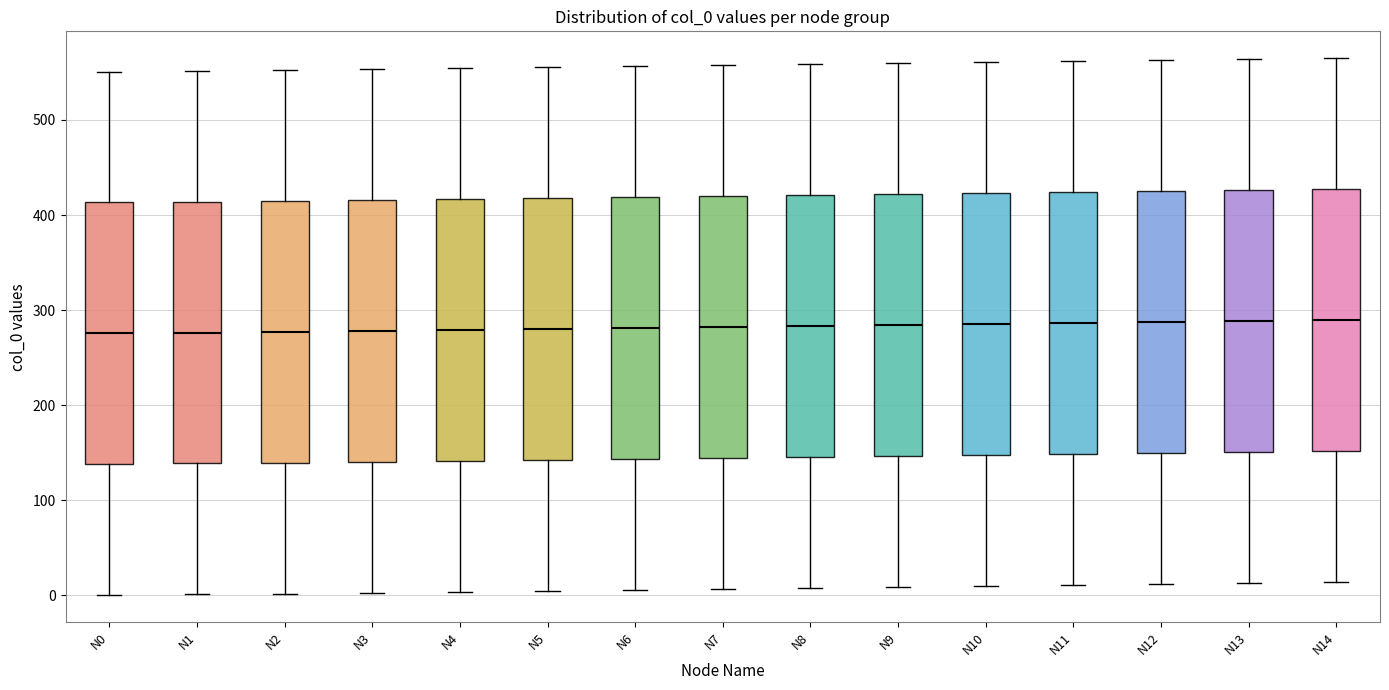

Reading left to right, transcribe this box plot: for each box, give where its median line is, the range the box spans, and where its two whiskers end, as read against the y-axis. The values are not printed on the chart, so give them approximately, as read against the axis.

N0: median 280, box 140 to 410, whiskers 0 to 550
N1: median 280, box 140 to 410, whiskers 0 to 550
N2: median 280, box 140 to 420, whiskers 0 to 550
N3: median 280, box 140 to 420, whiskers 0 to 550
N4: median 280, box 140 to 420, whiskers 0 to 560
N5: median 280, box 140 to 420, whiskers 10 to 560
N6: median 280, box 140 to 420, whiskers 10 to 560
N7: median 280, box 140 to 420, whiskers 10 to 560
N8: median 280, box 150 to 420, whiskers 10 to 560
N9: median 280, box 150 to 420, whiskers 10 to 560
N10: median 290, box 150 to 420, whiskers 10 to 560
N11: median 290, box 150 to 420, whiskers 10 to 560
N12: median 290, box 150 to 430, whiskers 10 to 560
N13: median 290, box 150 to 430, whiskers 10 to 560
N14: median 290, box 150 to 430, whiskers 10 to 570